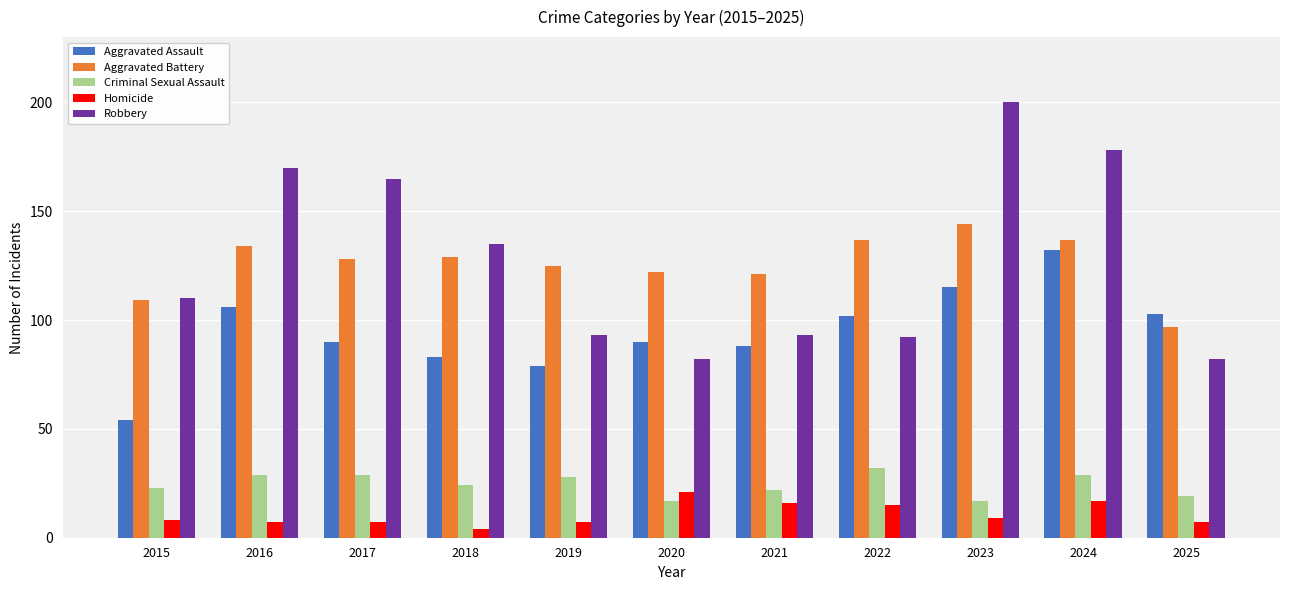

What is the value of the Robbery bar at the 1st from the left?

110